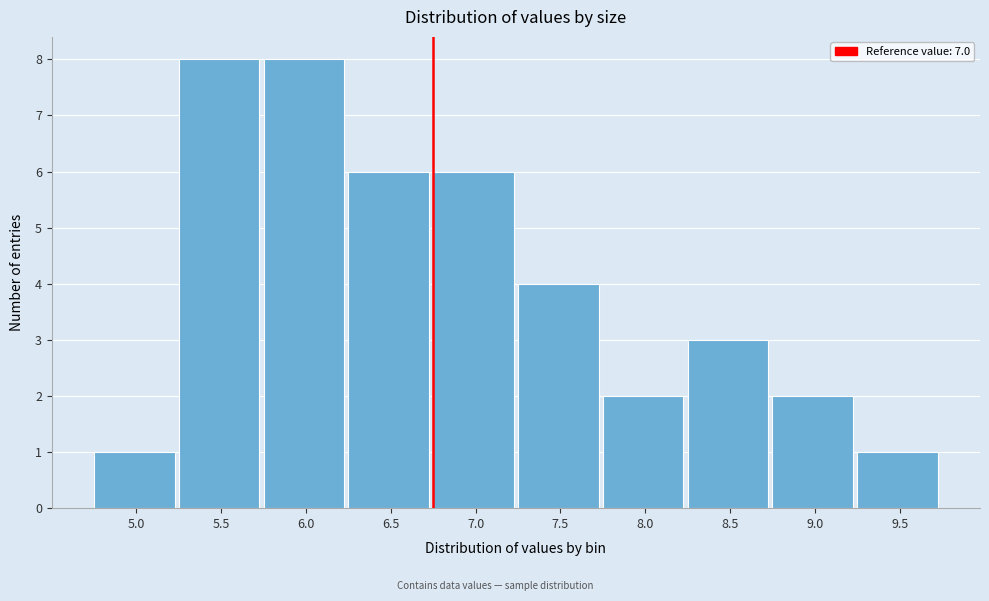

Reading left to right, transcribe all the data shown in this chart.

1	8	8	6	6	4	2	3	2	1